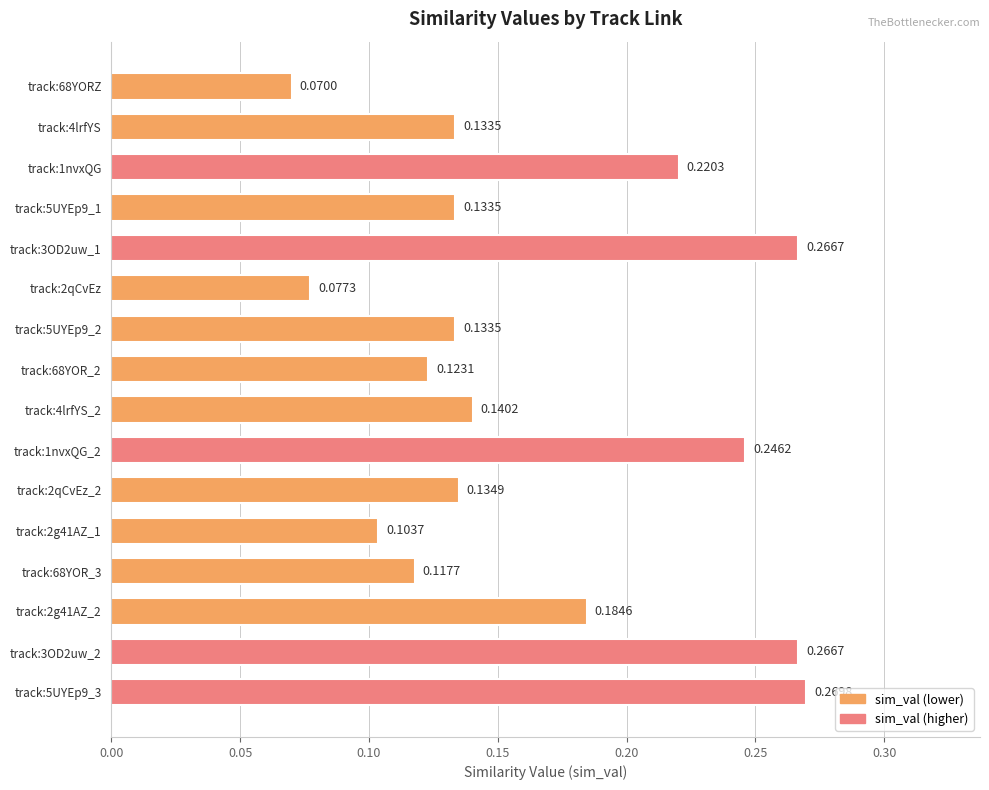

Between track:5UYEp9_3 and track:3OD2uw_1, which is larger?

track:5UYEp9_3